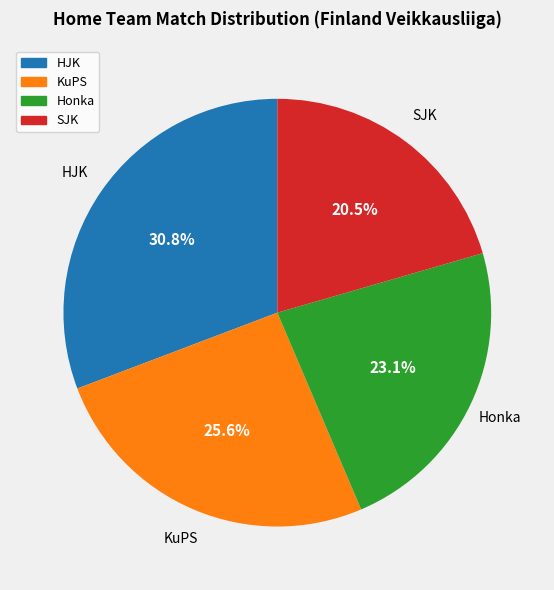

Is there any slice that represents more than half of the pie?

No